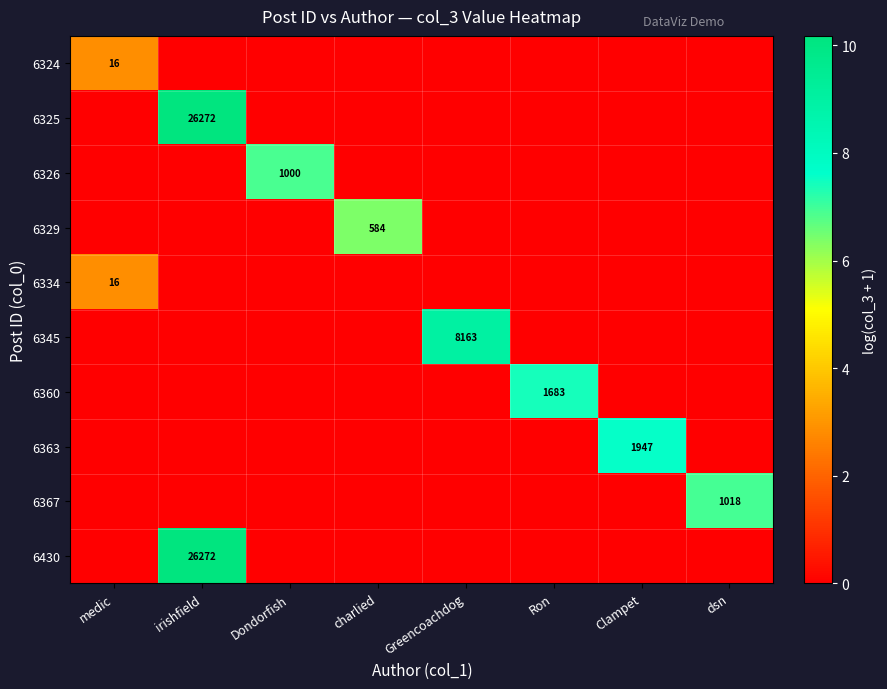

Which category has the lowest value in the 6360 series?

medic